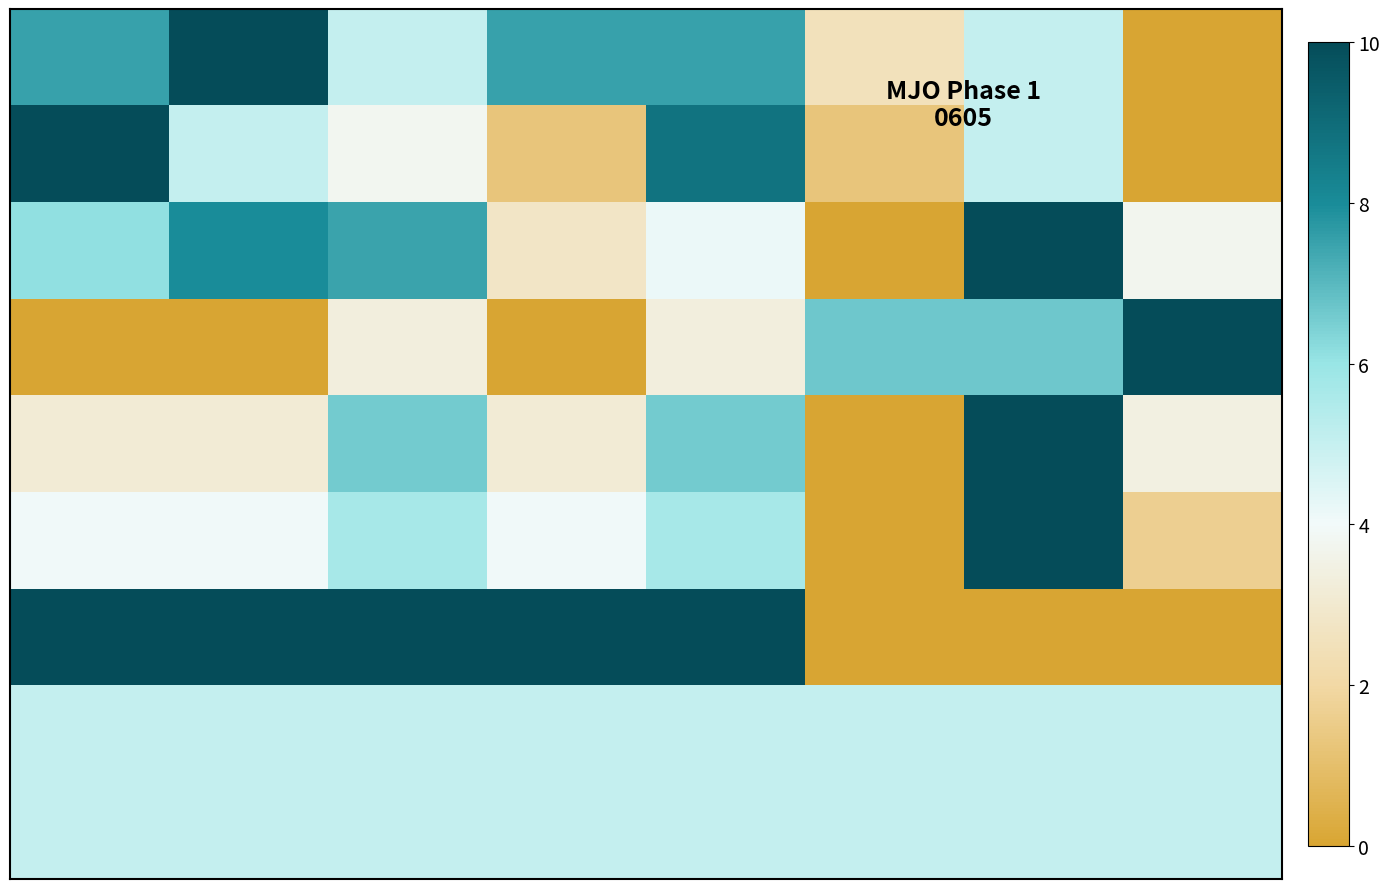

Reading left to right, transcribe all the data shown in this chart.

row_0: 0=7.5	1=10.0	2=5.0	3=7.5	4=7.5	5=2.5	6=5.0	7=0.0
row_1: 0=10.0	1=5.0	2=3.8	3=1.2	4=8.8	5=1.2	6=5.0	7=0.0
row_2: 0=6.1	1=8.0	2=7.5	3=2.8	4=4.1	5=0.0	6=10.0	7=3.7
row_3: 0=0.0	1=0.0	2=3.3	3=0.0	4=3.3	5=6.7	6=6.7	7=10.0
row_4: 0=3.1	1=3.1	2=6.6	3=3.1	4=6.6	5=0.0	6=10.0	7=3.4
row_5: 0=4.0	1=4.0	2=5.7	3=4.0	4=5.7	5=0.0	6=10.0	7=1.7
row_6: 0=10.0	1=10.0	2=10.0	3=10.0	4=10.0	5=0.0	6=0.0	7=0.0
row_7: 0=5.0	1=5.0	2=5.0	3=5.0	4=5.0	5=5.0	6=5.0	7=5.0
row_8: 0=5.0	1=5.0	2=5.0	3=5.0	4=5.0	5=5.0	6=5.0	7=5.0